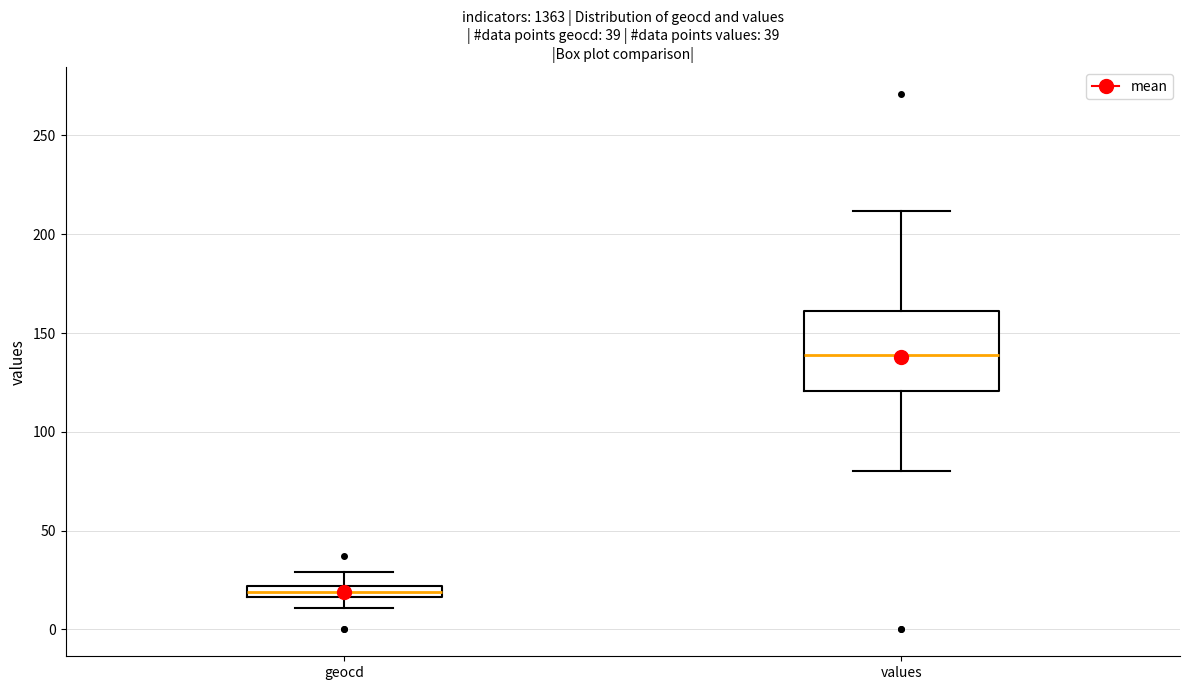

Comparing the boxes themselves (not the whiskers), which one is the tallest?

values